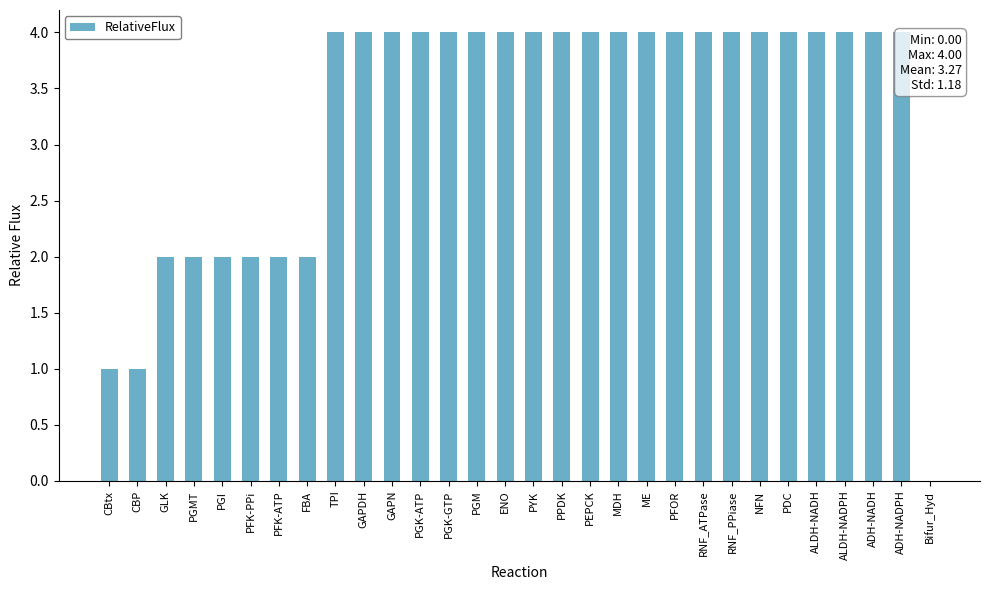

What is the sum of the values at ADH-NADPH and PGI?

6